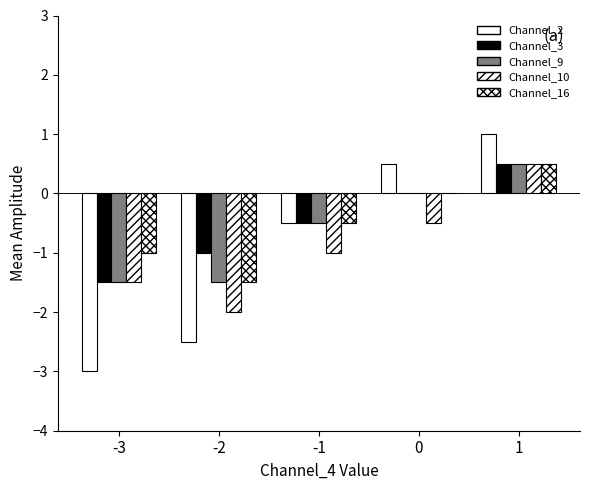

What is the minimum value shown in the chart?

-3.0